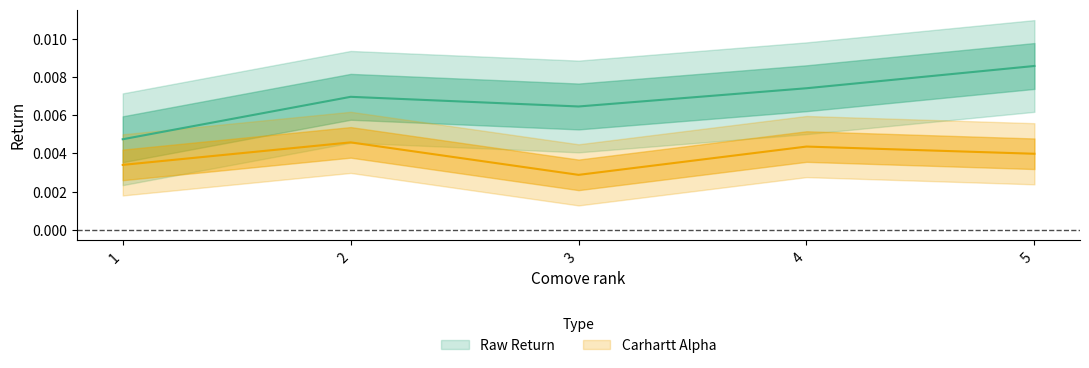

True or false: Carhartt Alpha and Raw Return cross at least once.

False